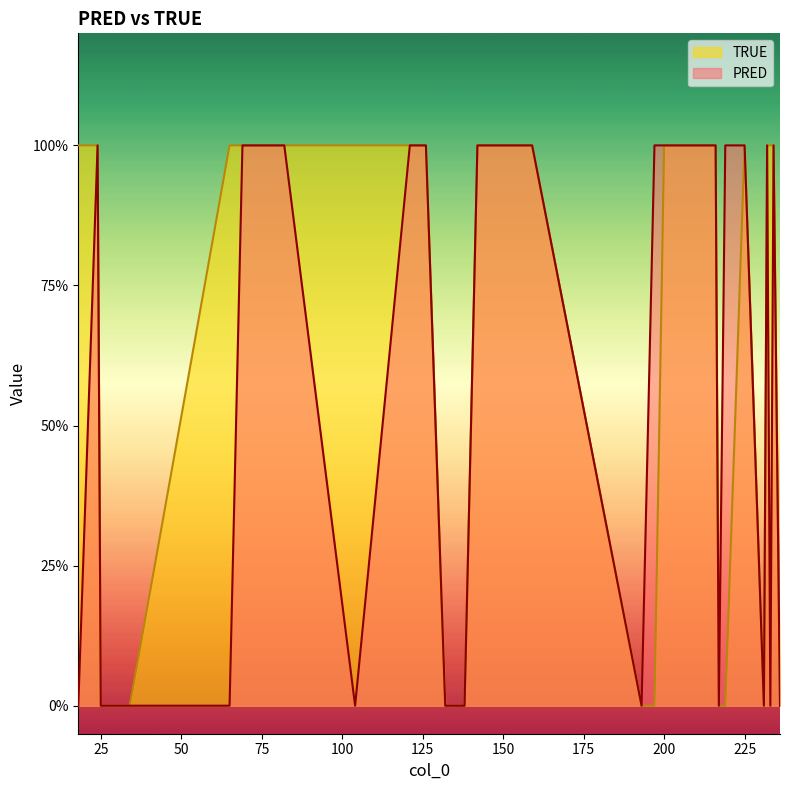

Reading left to right, extract all data points from this chart.

PRED: 126=1	104=0	193=0	197=1	34=0	24=1	219=1	121=1	232=1	236=0	216=1	234=1	233=0	217=0	231=0	200=1	25=0	147=1	159=1	82=1	69=1	138=0	65=0	18=0	132=0	142=1	225=1
TRUE: 126=1	104=1	193=0	197=0	34=0	24=1	219=0	121=1	232=1	236=0	216=1	234=1	233=1	217=0	231=0	200=1	25=0	147=1	159=1	82=1	69=1	138=0	65=1	18=1	132=0	142=1	225=1